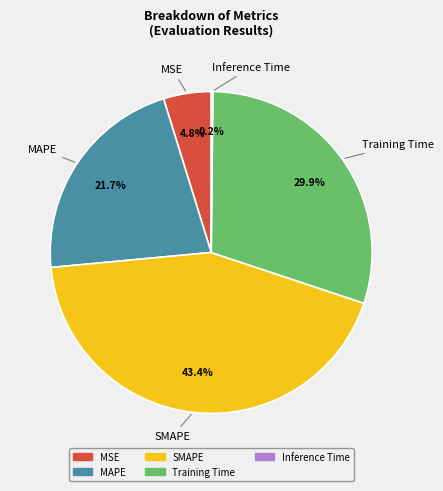

Does any single category account for the majority?

No